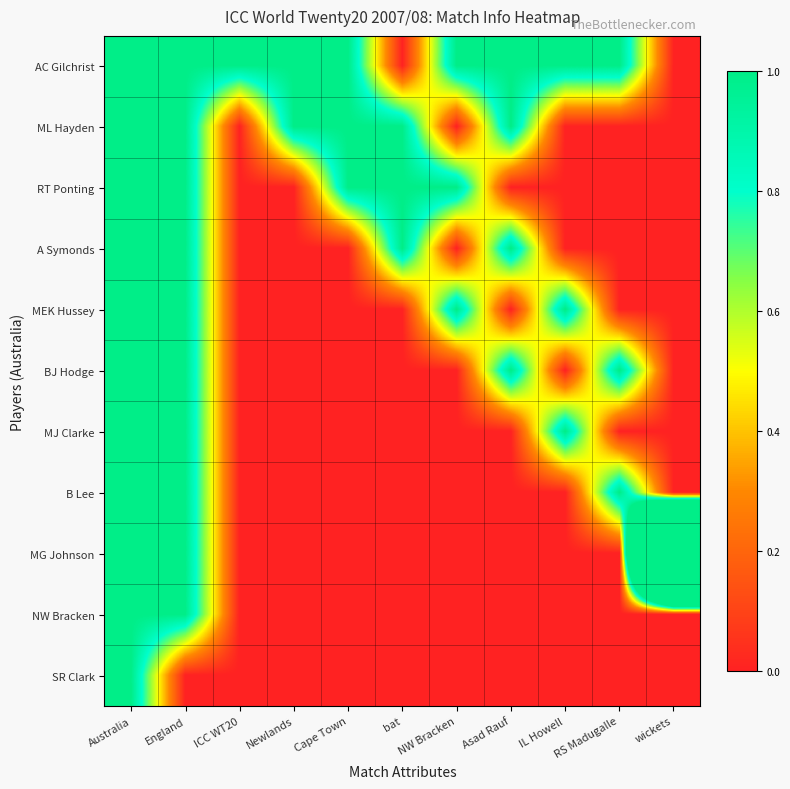

Reading left to right, what are all the values shown in this chart?

AC Gilchrist: Australia=1	England=1	ICC WT20=1	Newlands=1	Cape Town=1	bat=0	NW Bracken=1	Asad Rauf=1	IL Howell=1	RS Madugalle=1	wickets=0
ML Hayden: Australia=1	England=1	ICC WT20=0	Newlands=1	Cape Town=1	bat=1	NW Bracken=0	Asad Rauf=1	IL Howell=0	RS Madugalle=0	wickets=0
RT Ponting: Australia=1	England=1	ICC WT20=0	Newlands=0	Cape Town=1	bat=1	NW Bracken=1	Asad Rauf=0	IL Howell=0	RS Madugalle=0	wickets=0
A Symonds: Australia=1	England=1	ICC WT20=0	Newlands=0	Cape Town=0	bat=1	NW Bracken=0	Asad Rauf=1	IL Howell=0	RS Madugalle=0	wickets=0
MEK Hussey: Australia=1	England=1	ICC WT20=0	Newlands=0	Cape Town=0	bat=0	NW Bracken=1	Asad Rauf=0	IL Howell=1	RS Madugalle=0	wickets=0
BJ Hodge: Australia=1	England=1	ICC WT20=0	Newlands=0	Cape Town=0	bat=0	NW Bracken=0	Asad Rauf=1	IL Howell=0	RS Madugalle=1	wickets=0
MJ Clarke: Australia=1	England=1	ICC WT20=0	Newlands=0	Cape Town=0	bat=0	NW Bracken=0	Asad Rauf=0	IL Howell=1	RS Madugalle=0	wickets=0
B Lee: Australia=1	England=1	ICC WT20=0	Newlands=0	Cape Town=0	bat=0	NW Bracken=0	Asad Rauf=0	IL Howell=0	RS Madugalle=1	wickets=0
MG Johnson: Australia=1	England=1	ICC WT20=0	Newlands=0	Cape Town=0	bat=0	NW Bracken=0	Asad Rauf=0	IL Howell=0	RS Madugalle=0	wickets=8
NW Bracken: Australia=1	England=1	ICC WT20=0	Newlands=0	Cape Town=0	bat=0	NW Bracken=0	Asad Rauf=0	IL Howell=0	RS Madugalle=0	wickets=0
SR Clark: Australia=1	England=0	ICC WT20=0	Newlands=0	Cape Town=0	bat=0	NW Bracken=0	Asad Rauf=0	IL Howell=0	RS Madugalle=0	wickets=0